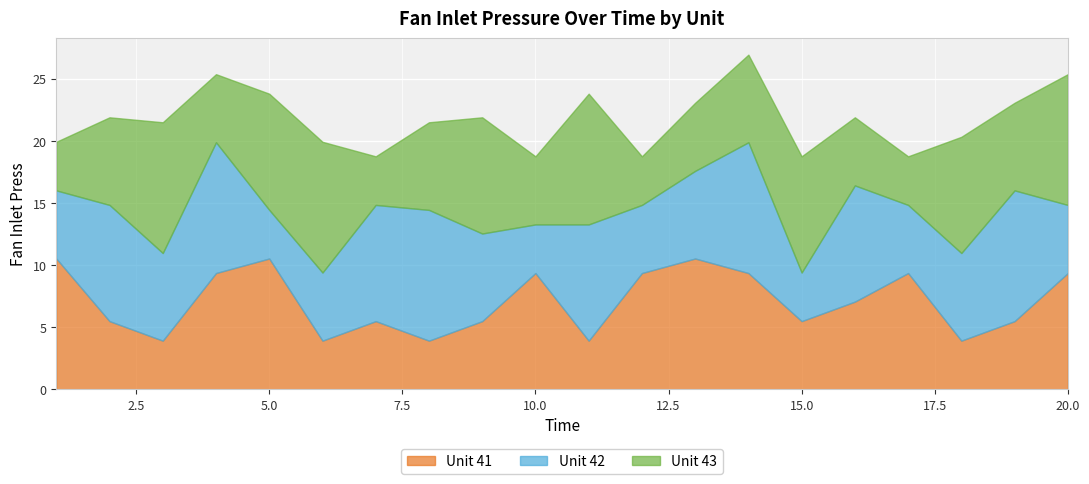

What is the lowest value of the Unit 41 series?

3.9